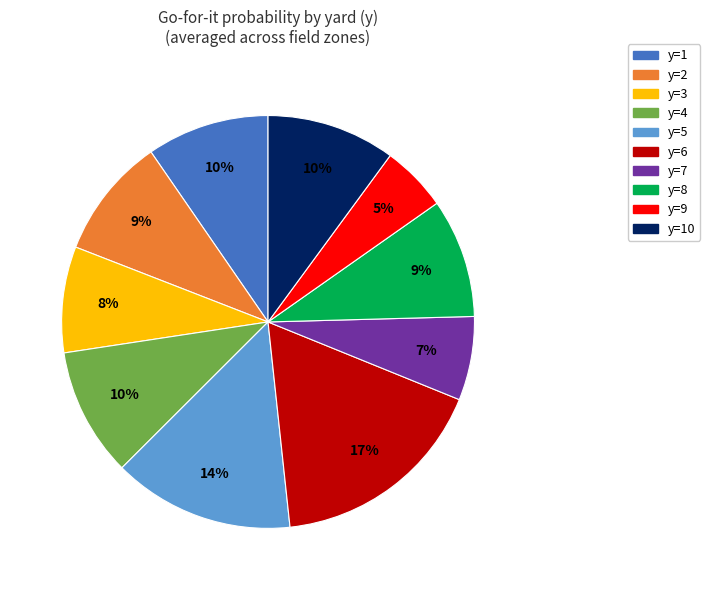

Is there any slice that represents more than half of the pie?

No